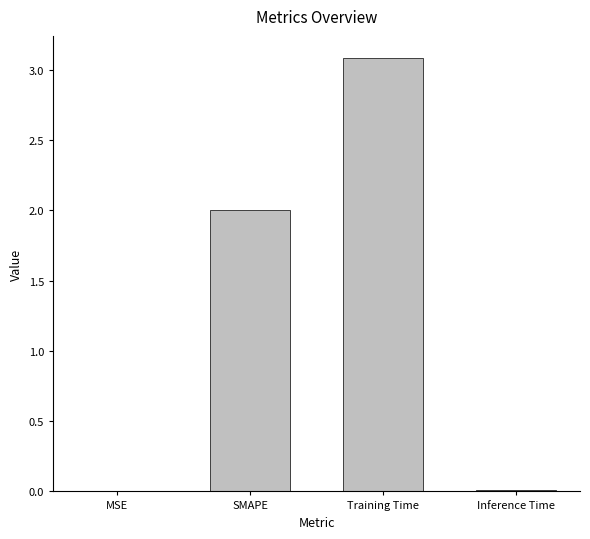

Are the bars horizontal?

No